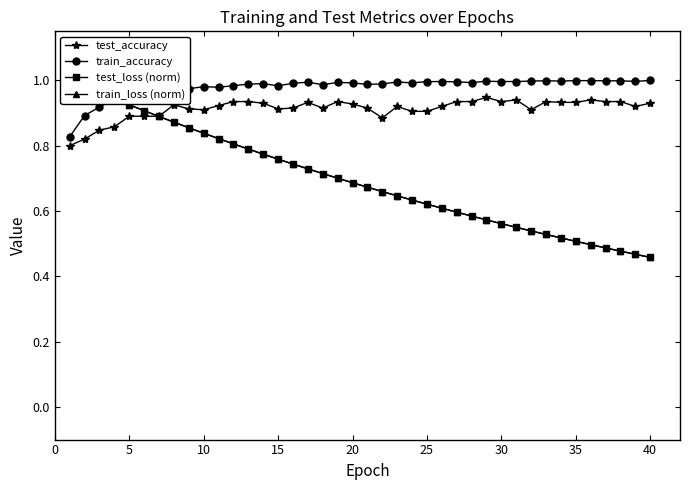

The test_accuracy series shows 0.5 at 25. True or false?

False